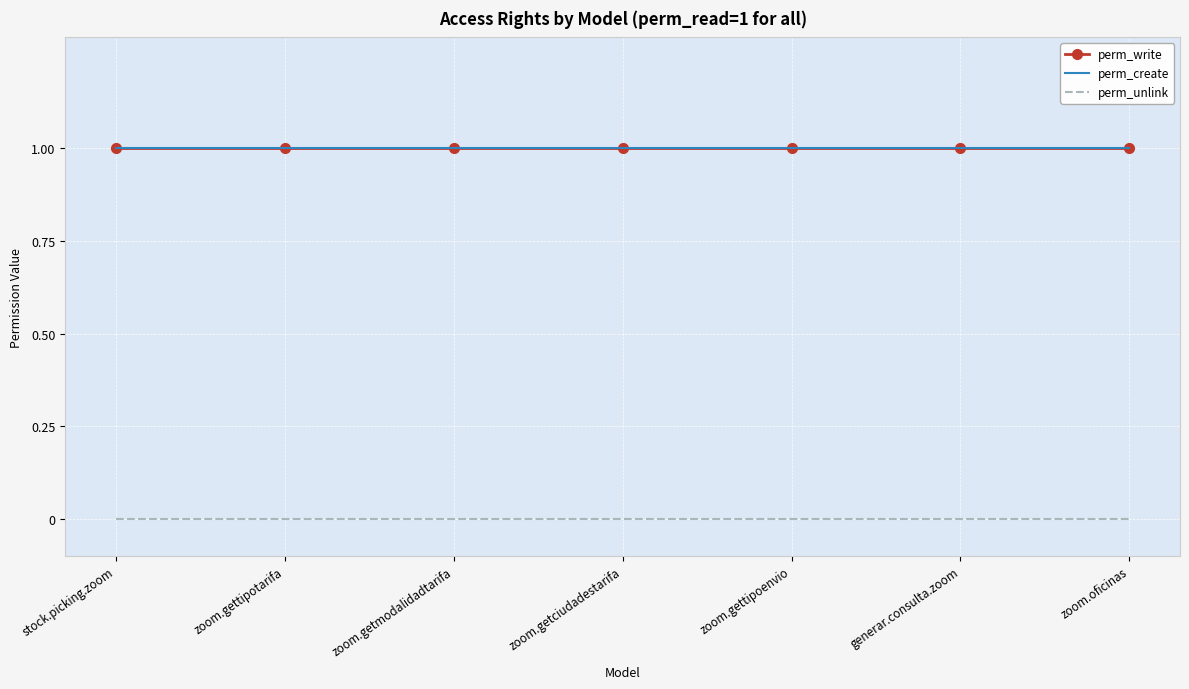

What is the sum of the perm_create values at zoom.getciudadestarifa and zoom.getmodalidadtarifa?

2